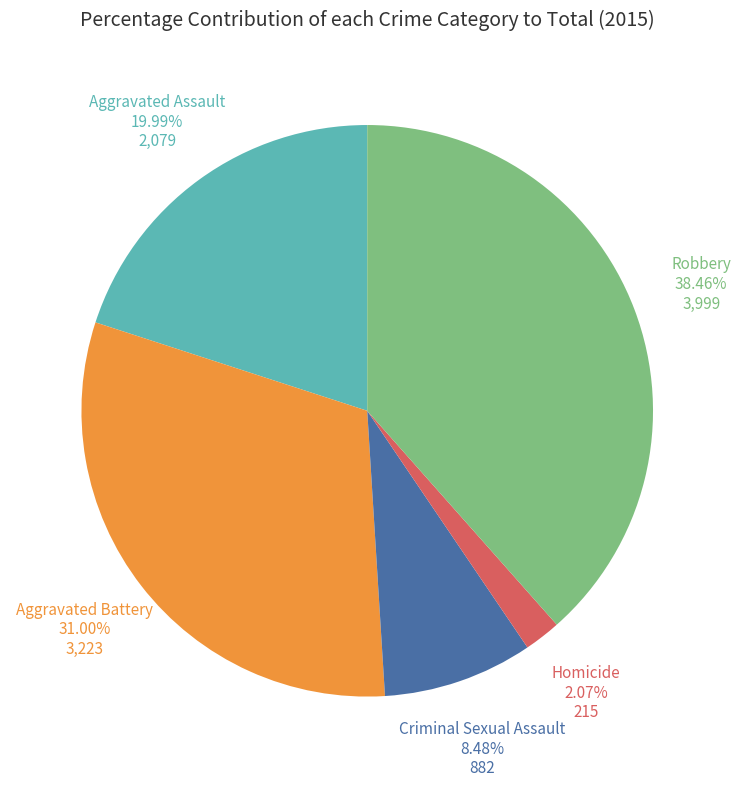

Is there any slice that represents more than half of the pie?

No